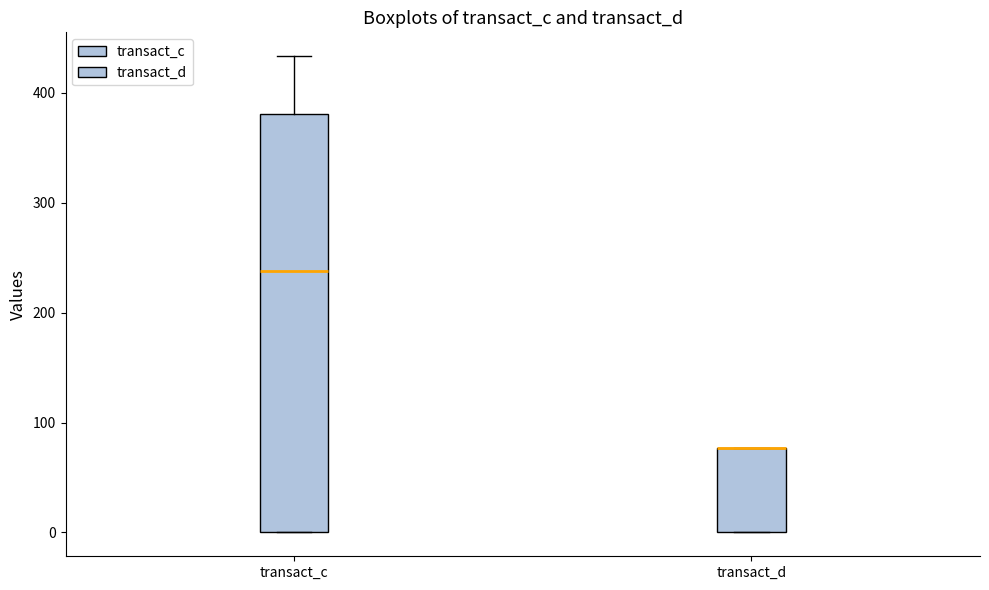

Where is the upper edge of the box for transact_d on the y-axis? The values are not printed on the chart, so give them approximately, as read against the axis.

80